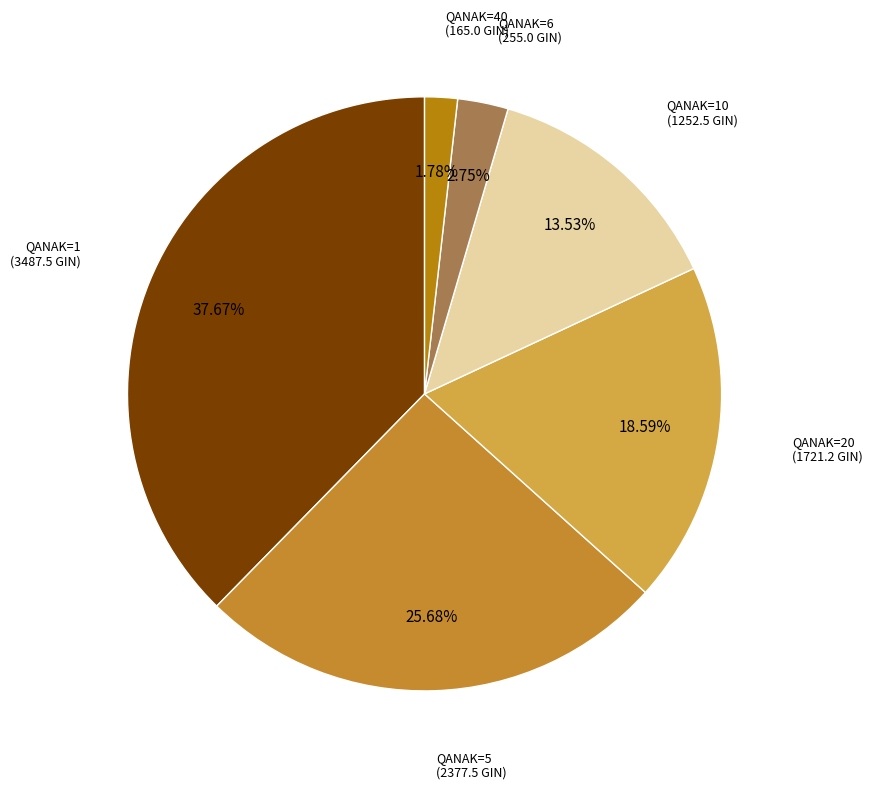

Rank the categories by value from highest to lowest.

QANAK=1, QANAK=5, QANAK=20, QANAK=10, QANAK=6, QANAK=40